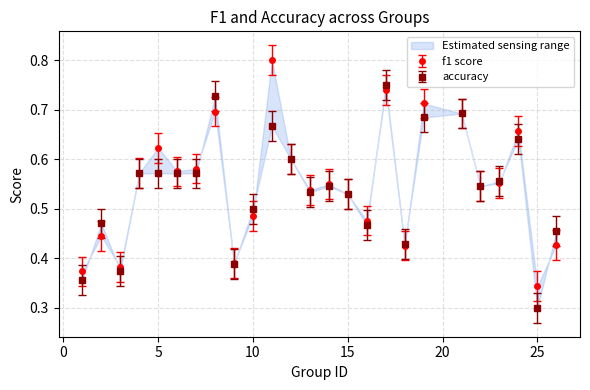

At which category does f1 reach its first local valley?

3